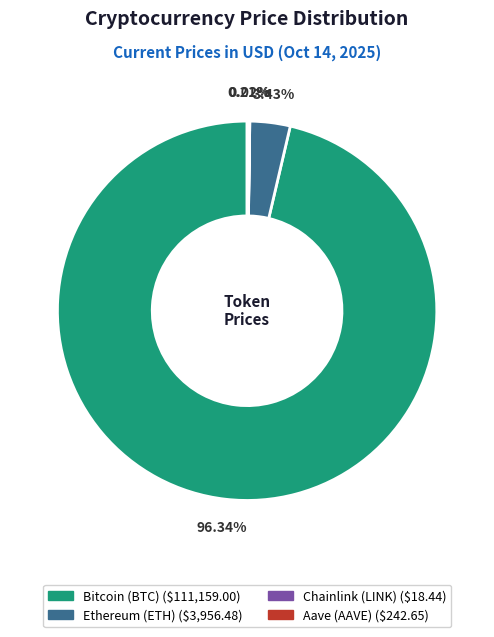

Which slice is the largest?

Bitcoin (BTC)